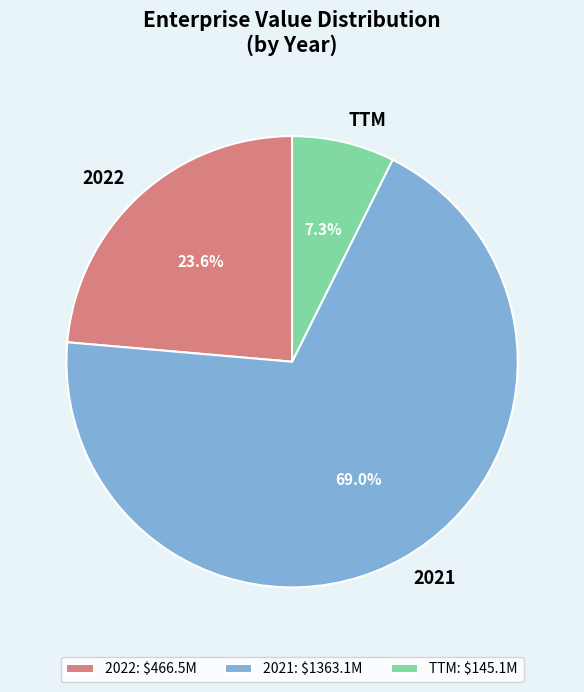

True or false: 2022 accounts for 24% of the total.

True